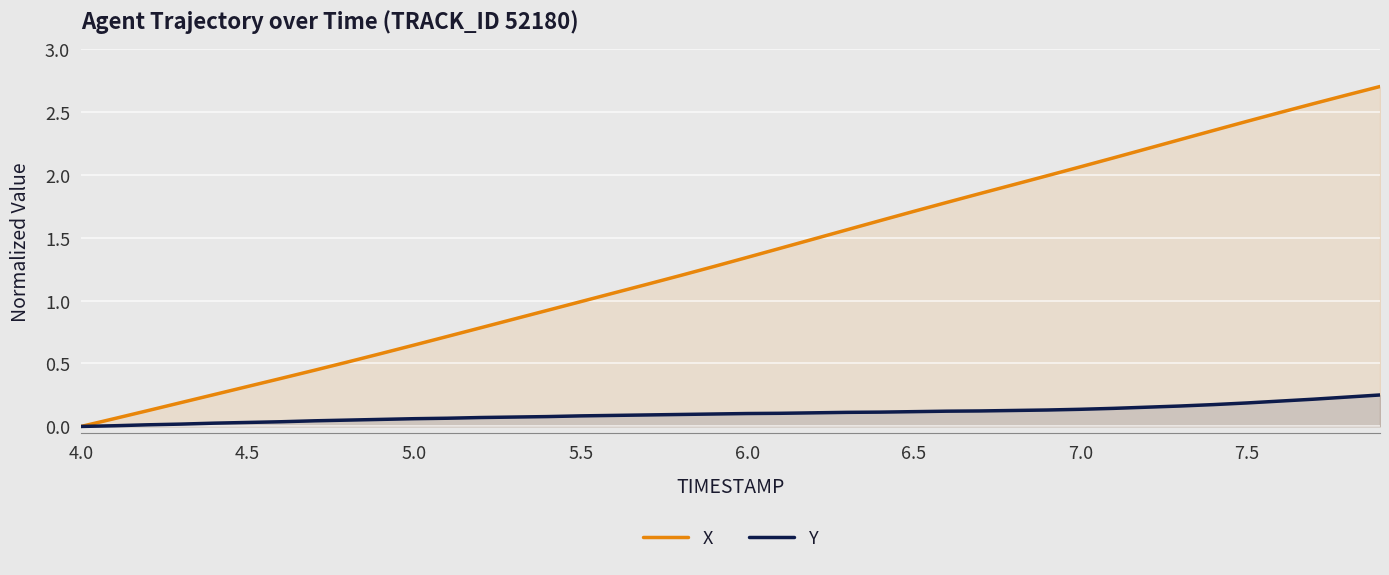

Which series has the largest total across all categories?

X